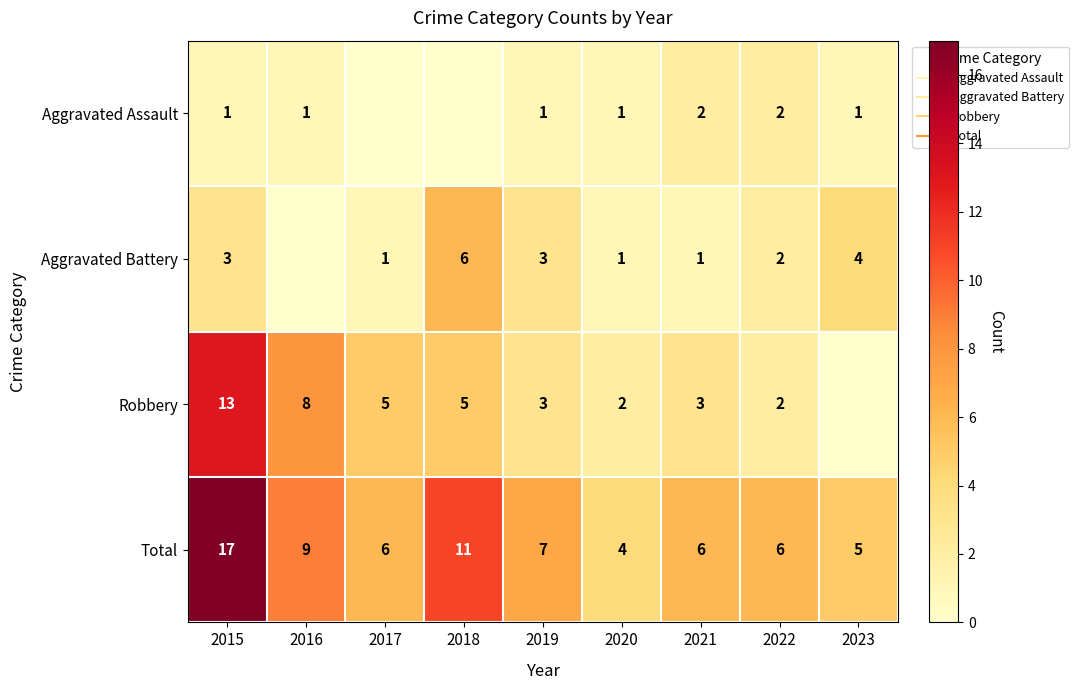

Read the Total value at 2020.

4